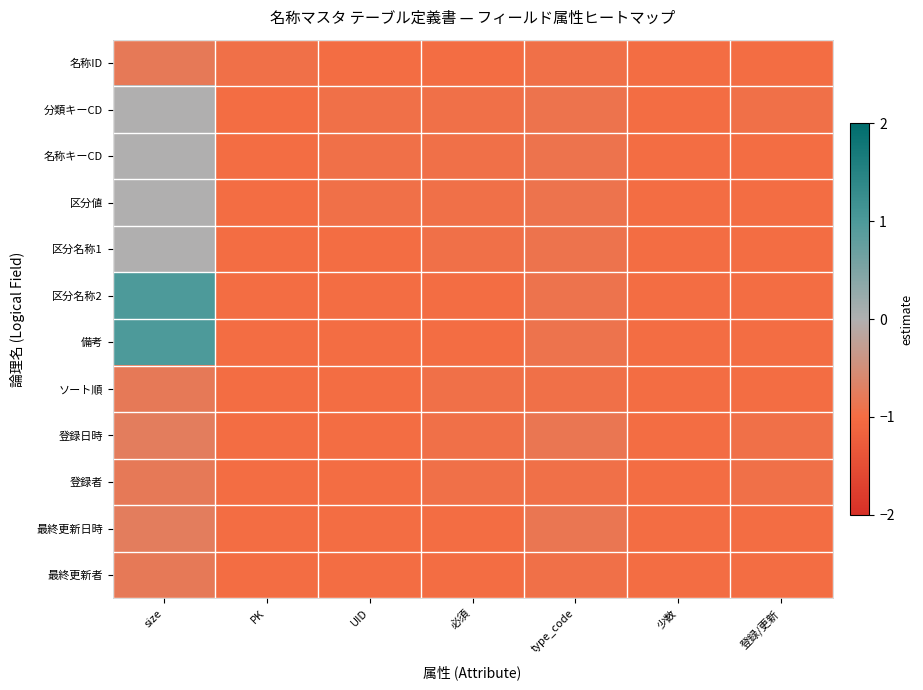

Which series changed the most between size and UID?

区分名称2